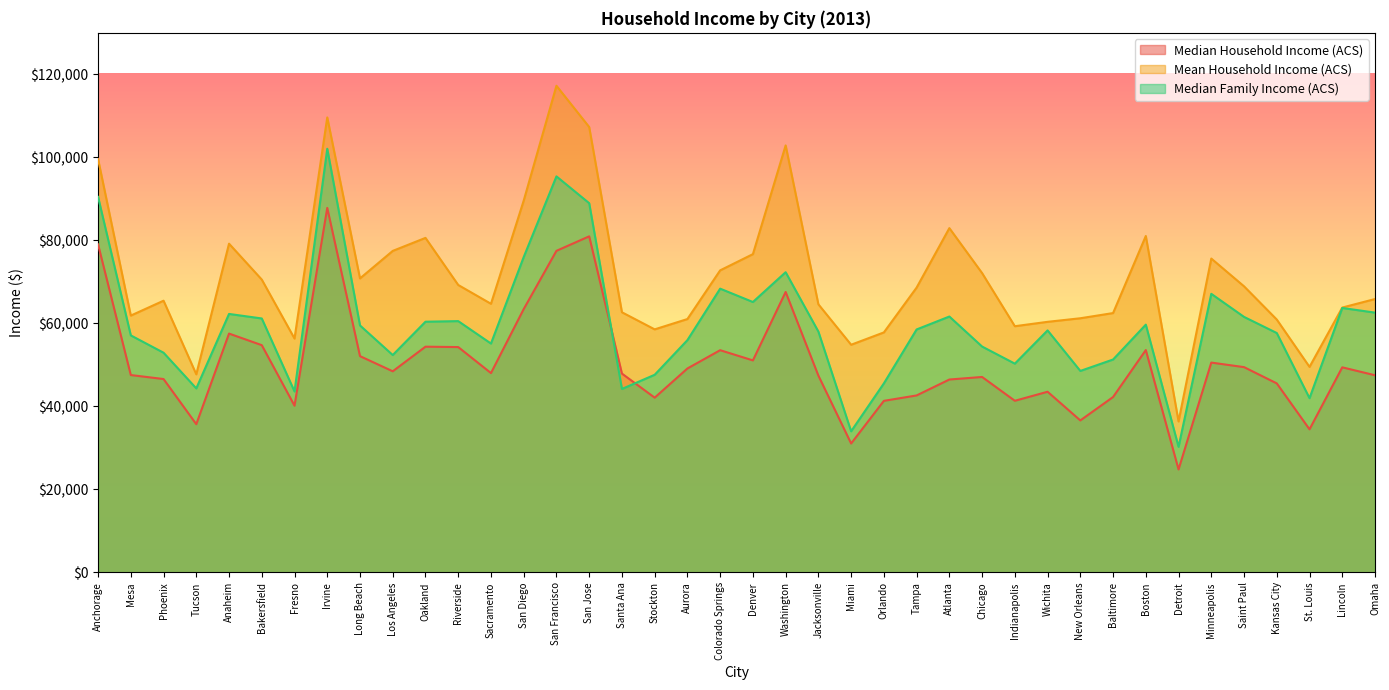

How many data points in Median Family Income (ACS) are above 58545?

19